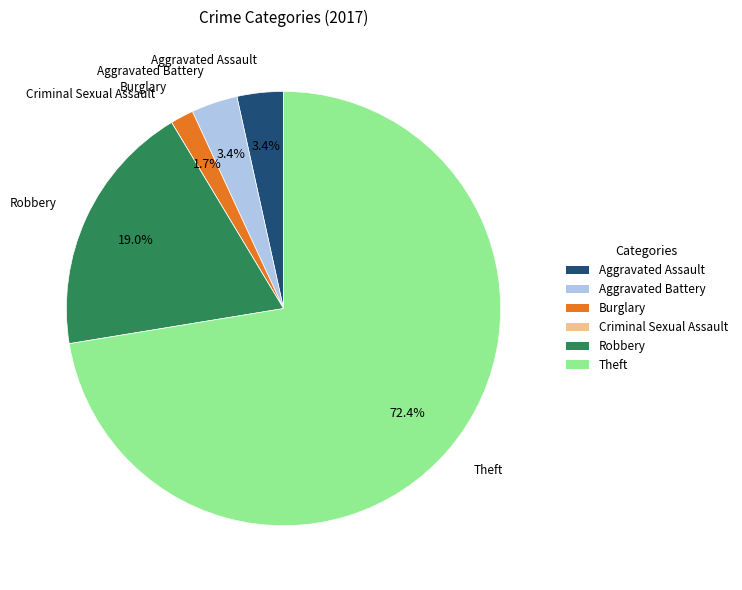

Is the sum of Aggravated Battery and Robbery greater than half?

No